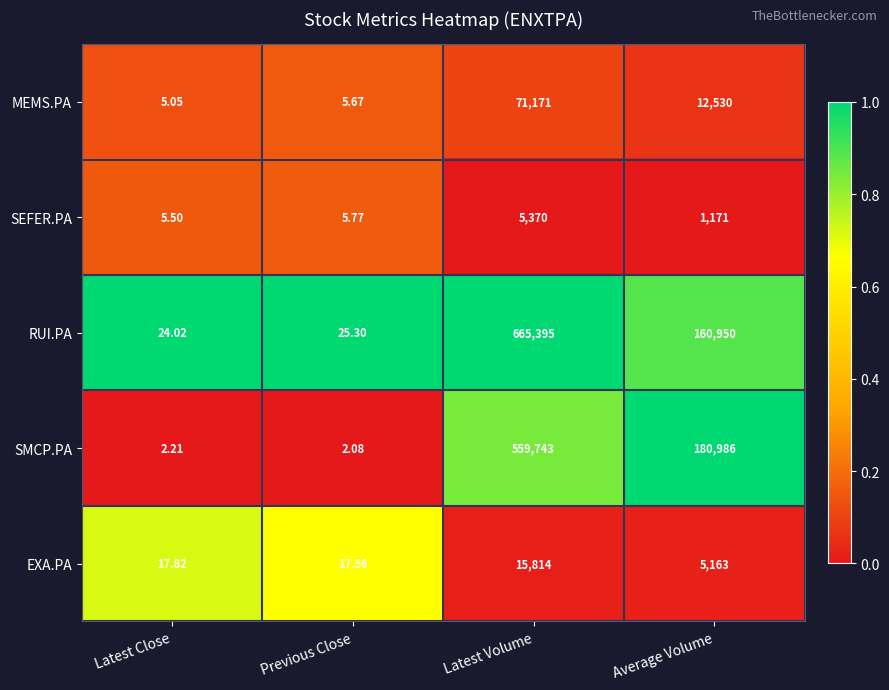

List the series in order of their peak value, highest first.

RUI.PA, SMCP.PA, MEMS.PA, EXA.PA, SEFER.PA